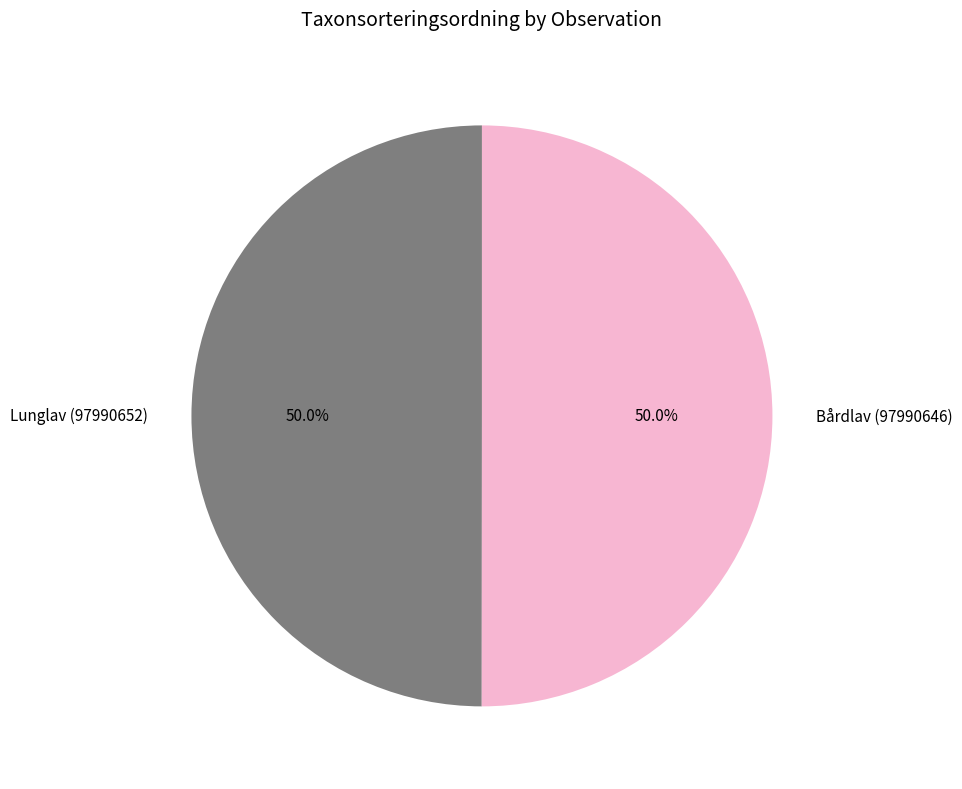

Do Lunglav (97990652) and Bårdlav (97990646) together represent more than half of the pie?

Yes